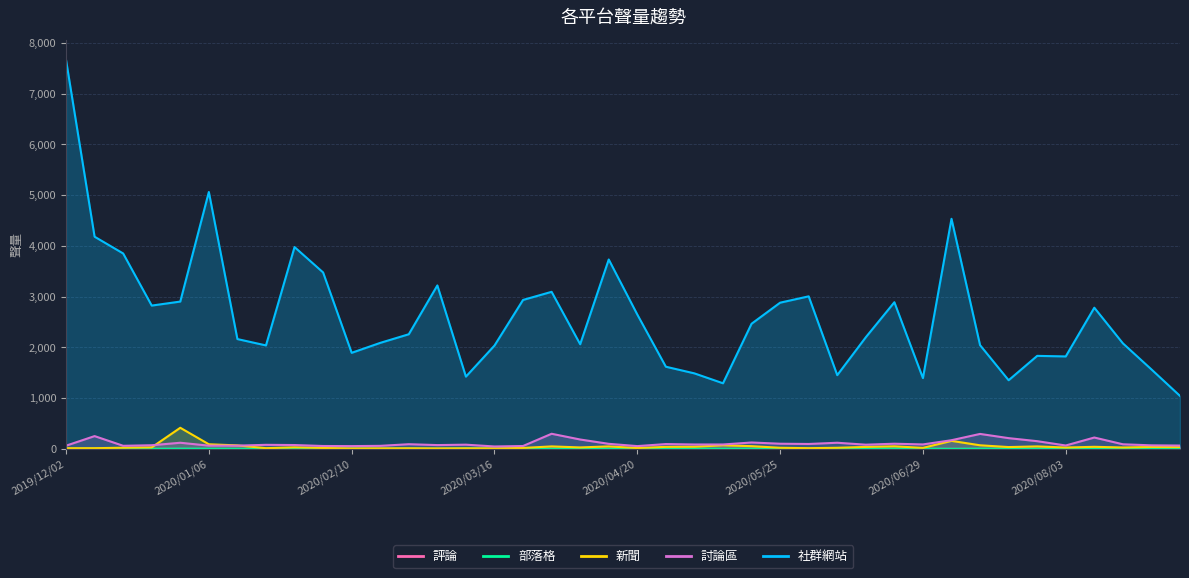

What is the label of the 20th point from the left?

2020/04/13